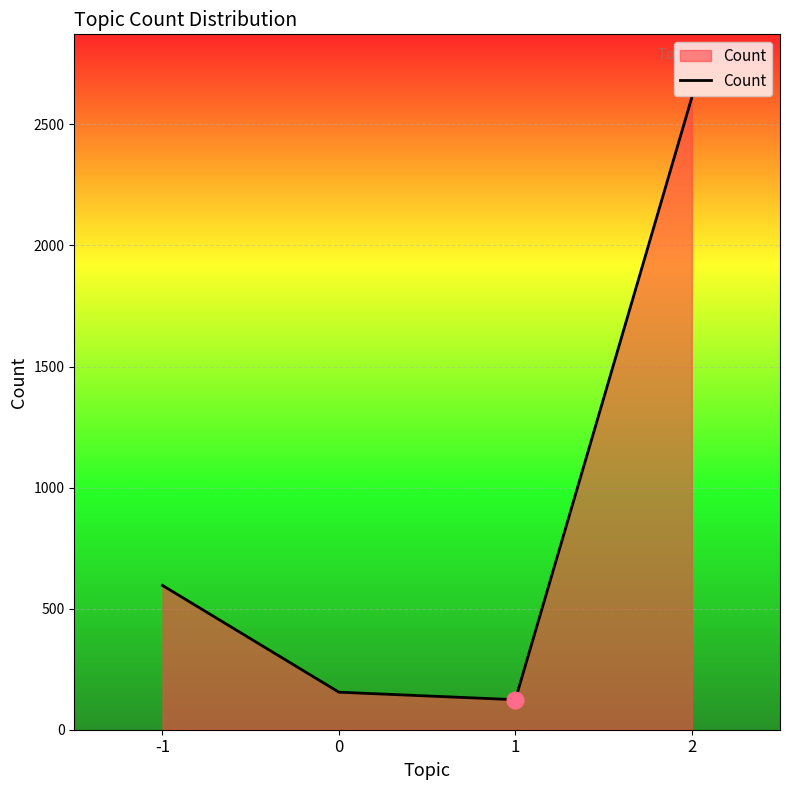

The chart shows a value of 30 at 1. True or false?

False